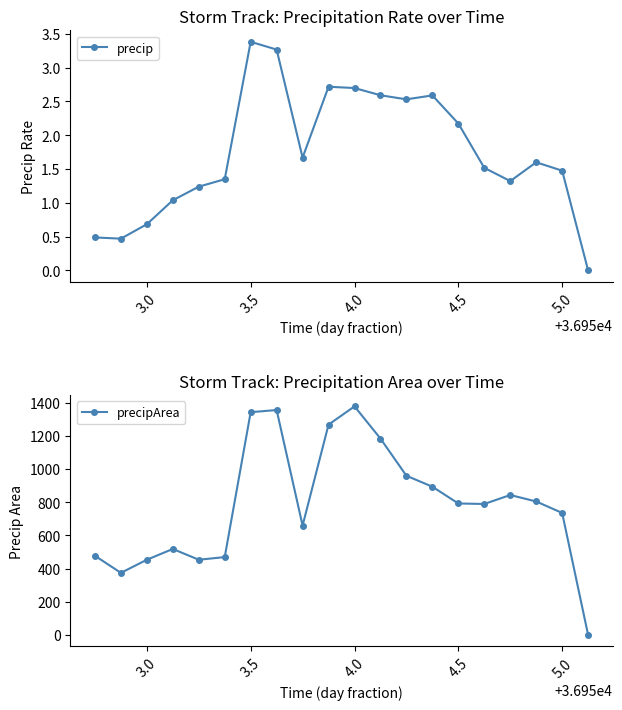

True or false: precip and precipArea cross at least once.

False